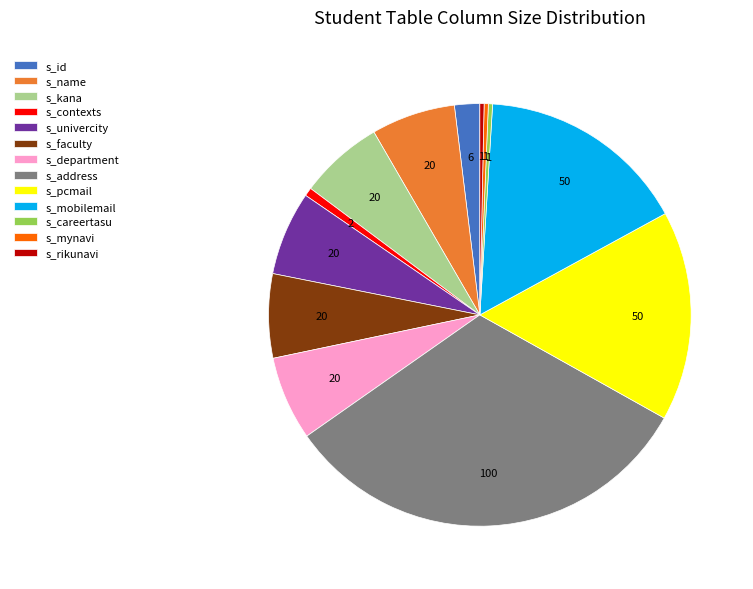

Is it true that s_kana is 17% of the pie?

False